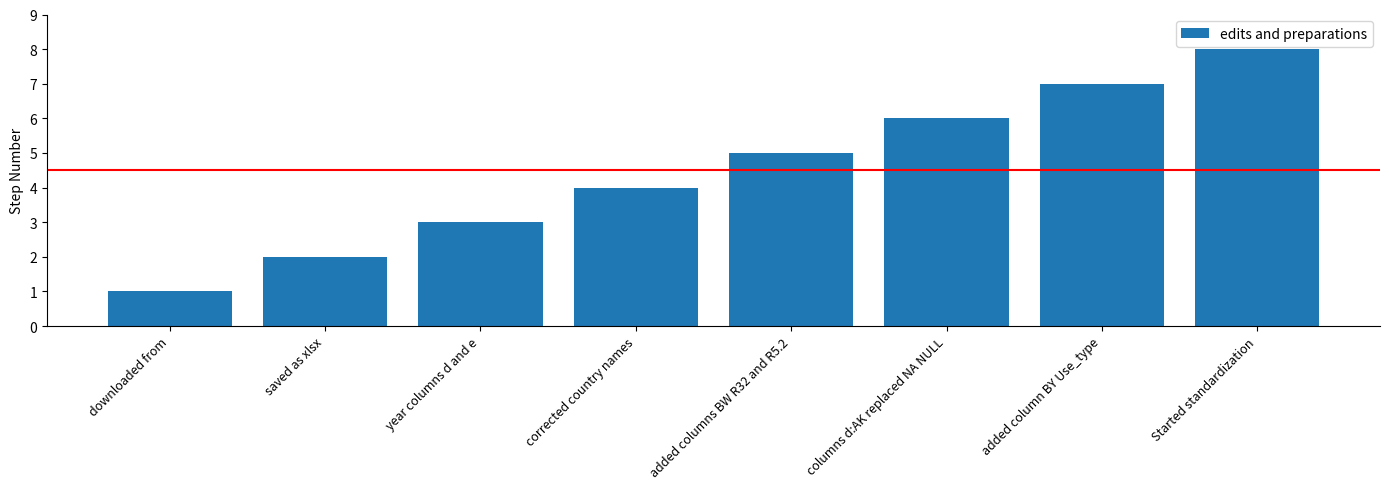

What is the ratio of the value at added columns BW R32 and R5.2 to the value at saved as xlsx?

2.5